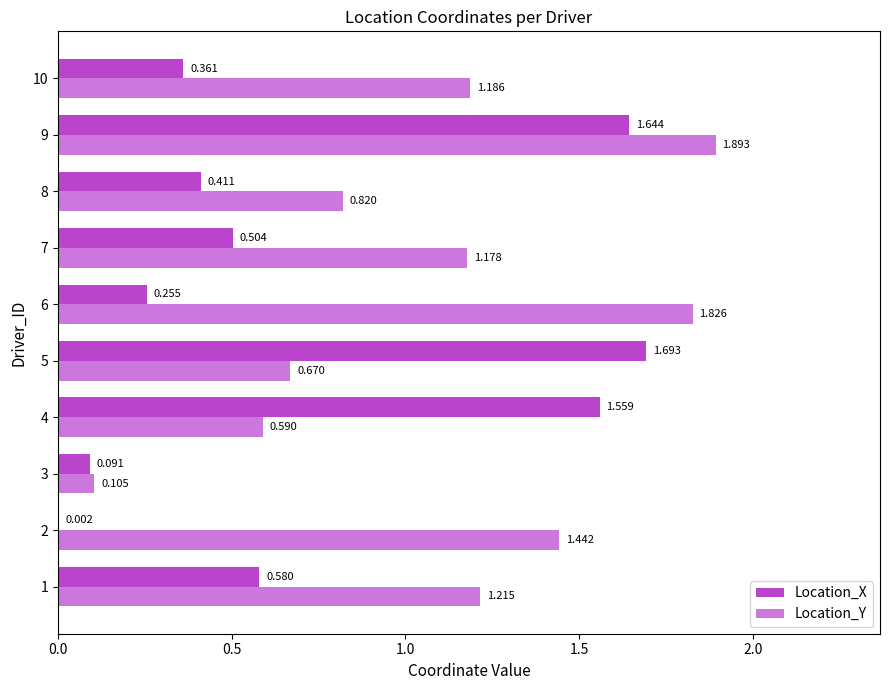

Between 3 and 10, which series saw the biggest shift?

Location_Y